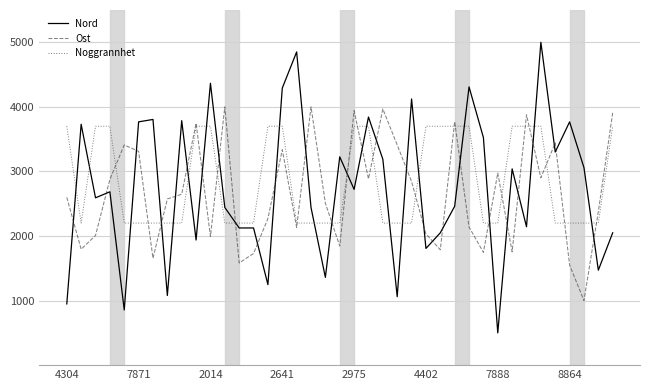

How many values in the Nord series are below 2684?

19